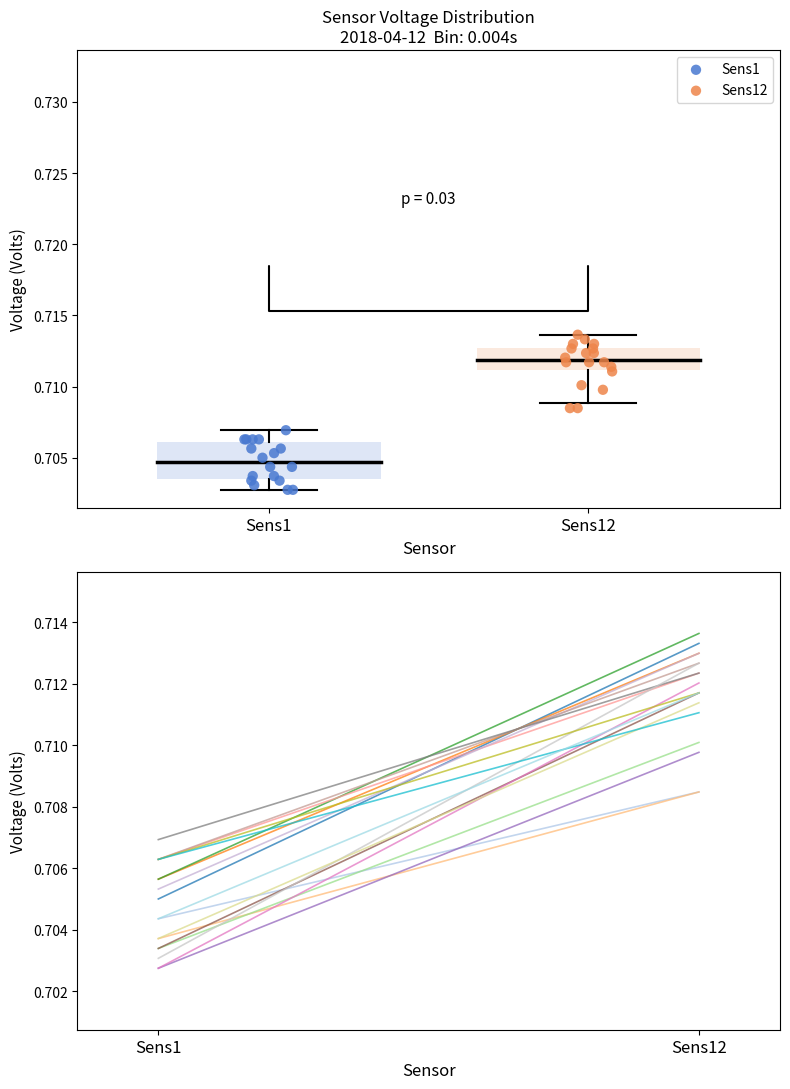

Which series has the largest Y range (max minus min)?

Sens12